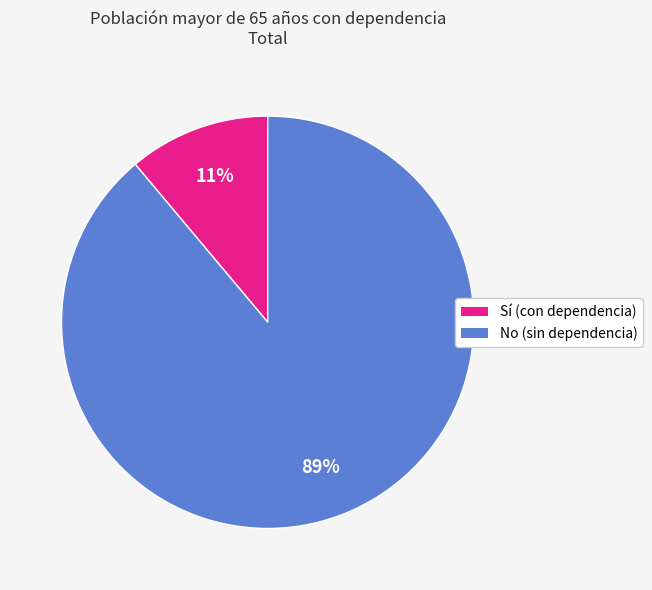

To the nearest percent, what is the average slice percentage?

50%